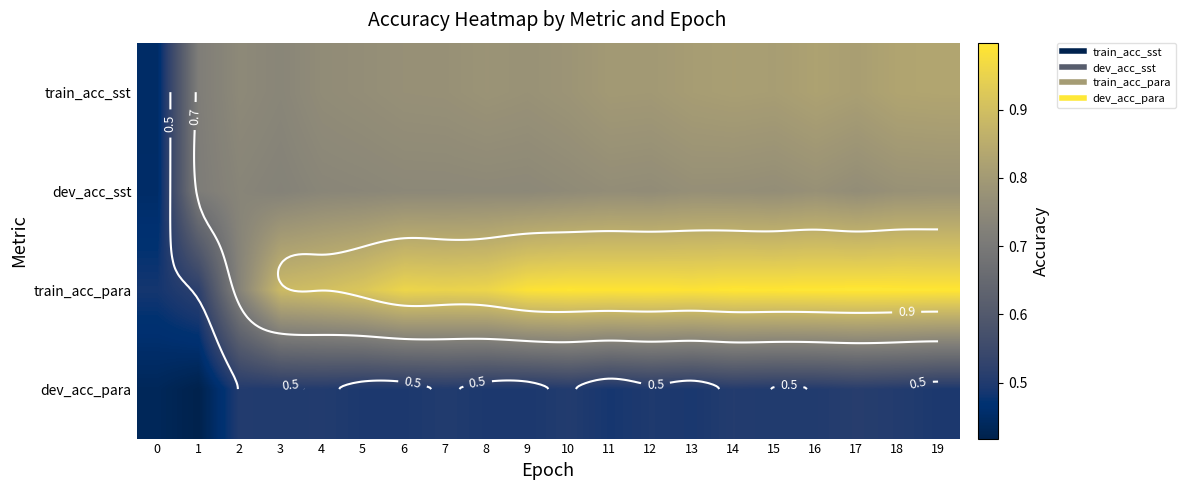

List the series in order of their peak value, lowest first.

dev_acc_para, dev_acc_sst, train_acc_sst, train_acc_para